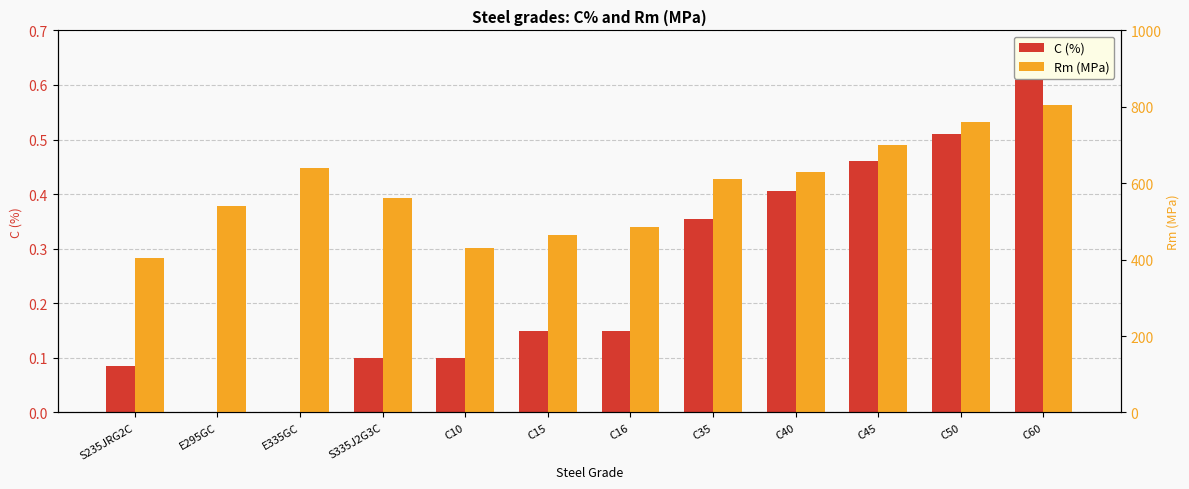

How many C (%) values are between 0 and 1?

12